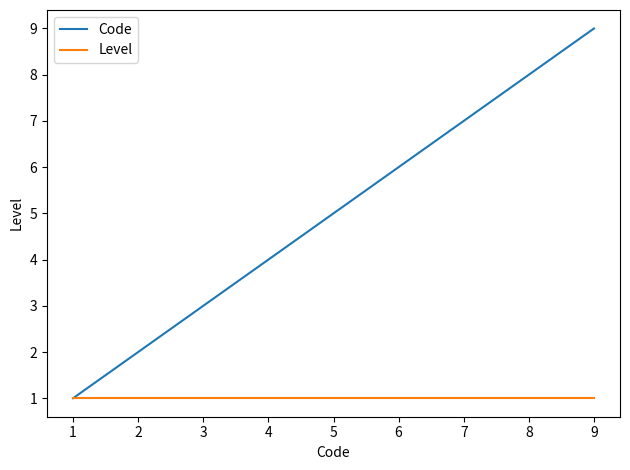

At which label does Code reach its peak?

9